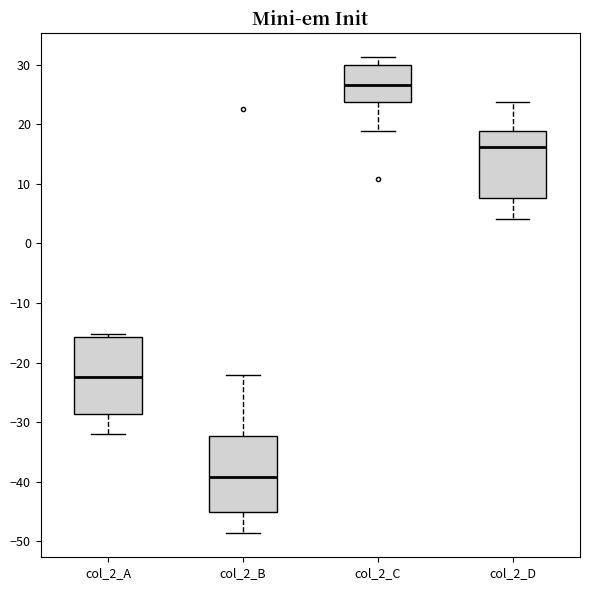

Reading left to right, read every box against the y-axis: the position of its median line, the range the box covers, and the ends of its whiskers. The values are not printed on the chart, so give them approximately, as read against the axis.

col_2_A: median -22, box -29 to -16, whiskers -32 to -15
col_2_B: median -39, box -45 to -32, whiskers -49 to -22
col_2_C: median 27, box 24 to 30, whiskers 19 to 31
col_2_D: median 16, box 8 to 19, whiskers 4 to 24